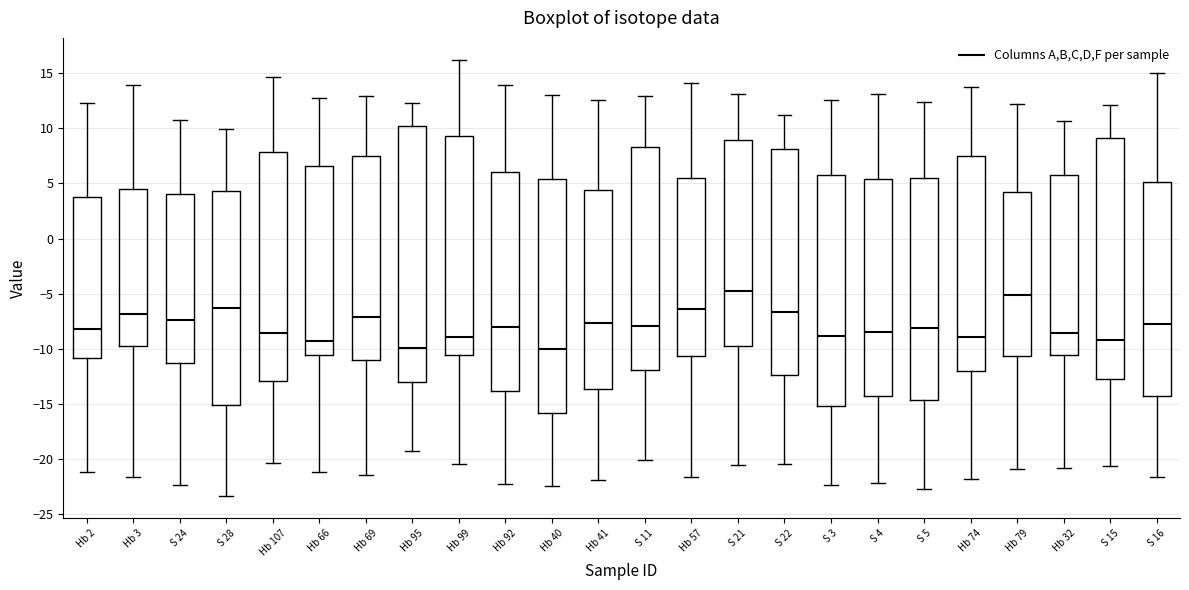

Where does the median line of the box for S 4 sit on the y-axis? The values are not printed on the chart, so give them approximately, as read against the axis.

-8.5